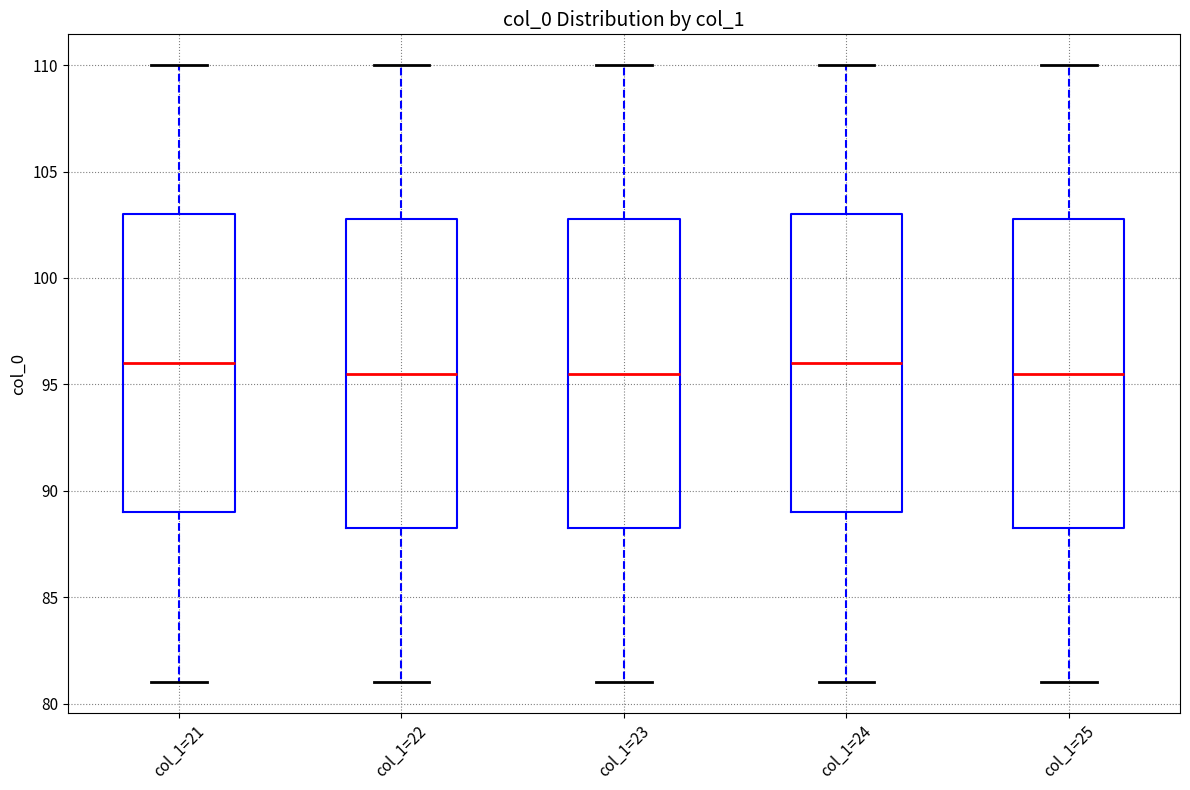

Reading left to right, read every box against the y-axis: the position of its median line, the range the box covers, and the ends of its whiskers. The values are not printed on the chart, so give them approximately, as read against the axis.

col_1=21: median 96.0, box 89.0 to 103.0, whiskers 81.0 to 110.0
col_1=22: median 95.5, box 88.5 to 103.0, whiskers 81.0 to 110.0
col_1=23: median 95.5, box 88.5 to 103.0, whiskers 81.0 to 110.0
col_1=24: median 96.0, box 89.0 to 103.0, whiskers 81.0 to 110.0
col_1=25: median 95.5, box 88.5 to 103.0, whiskers 81.0 to 110.0